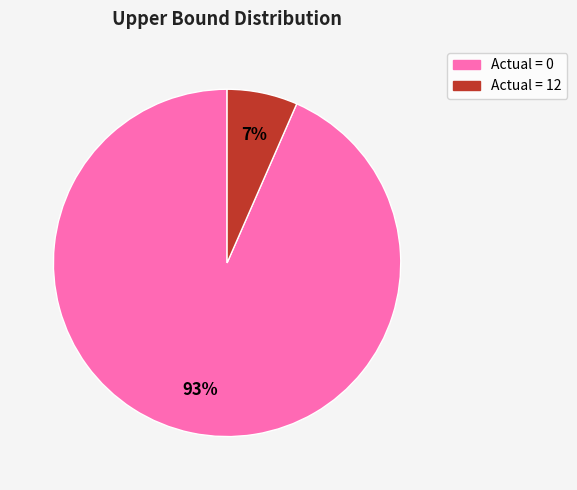

Which category has the smallest portion of the pie?

Actual = 12